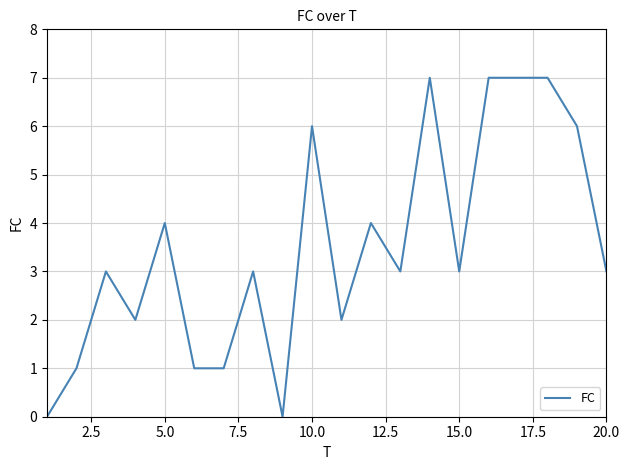

What is the difference between the maximum and minimum values?

7